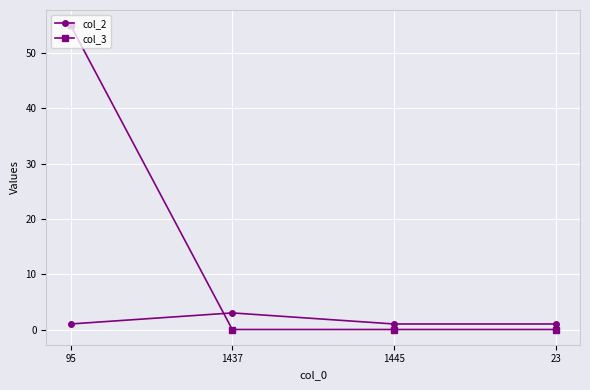

What is the difference between the col_3 values at 1437 and 95?

55